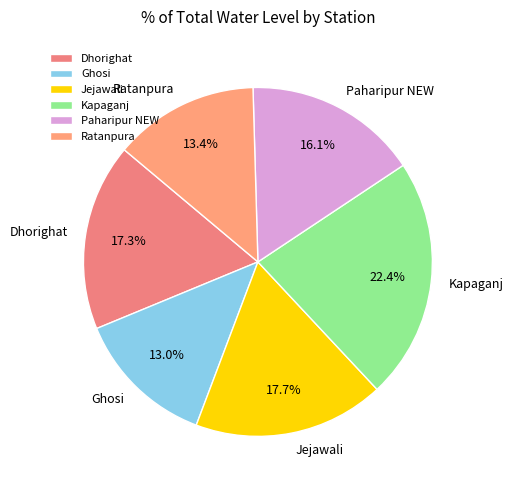

To the nearest percent, what is the difference between the Jejawali and Kapaganj slice percentages?

5%